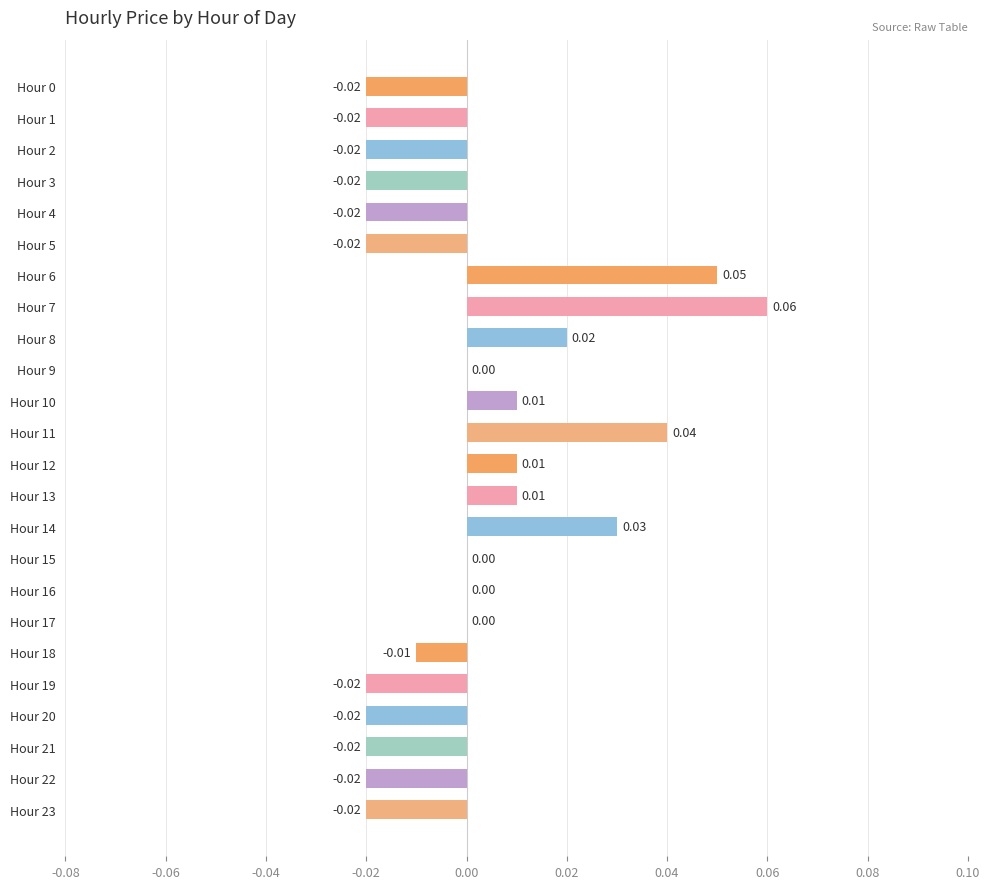

How many distinct data groups are displayed?

1